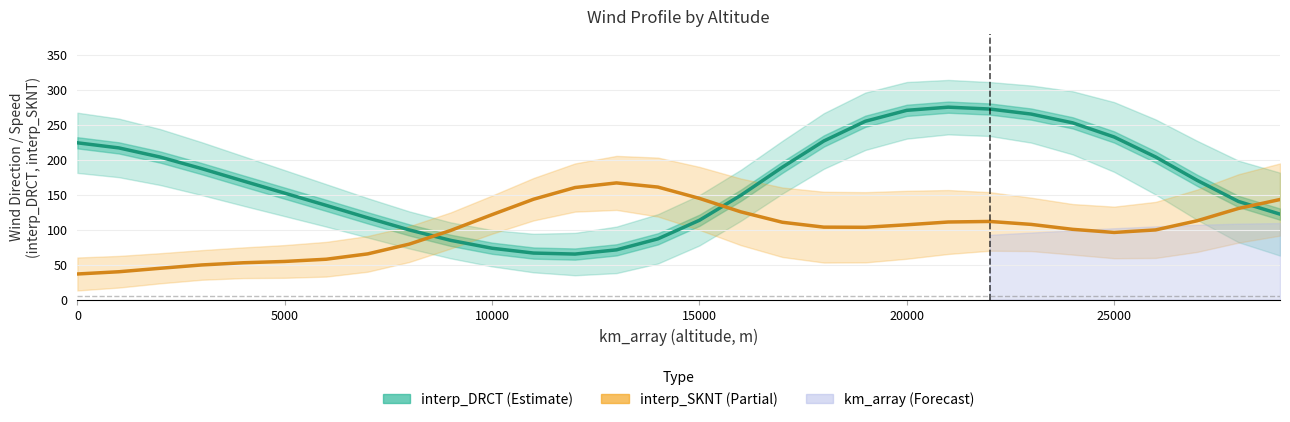

The interp_SKNT (Scaled) series shows 112.5 at 7. True or false?

False